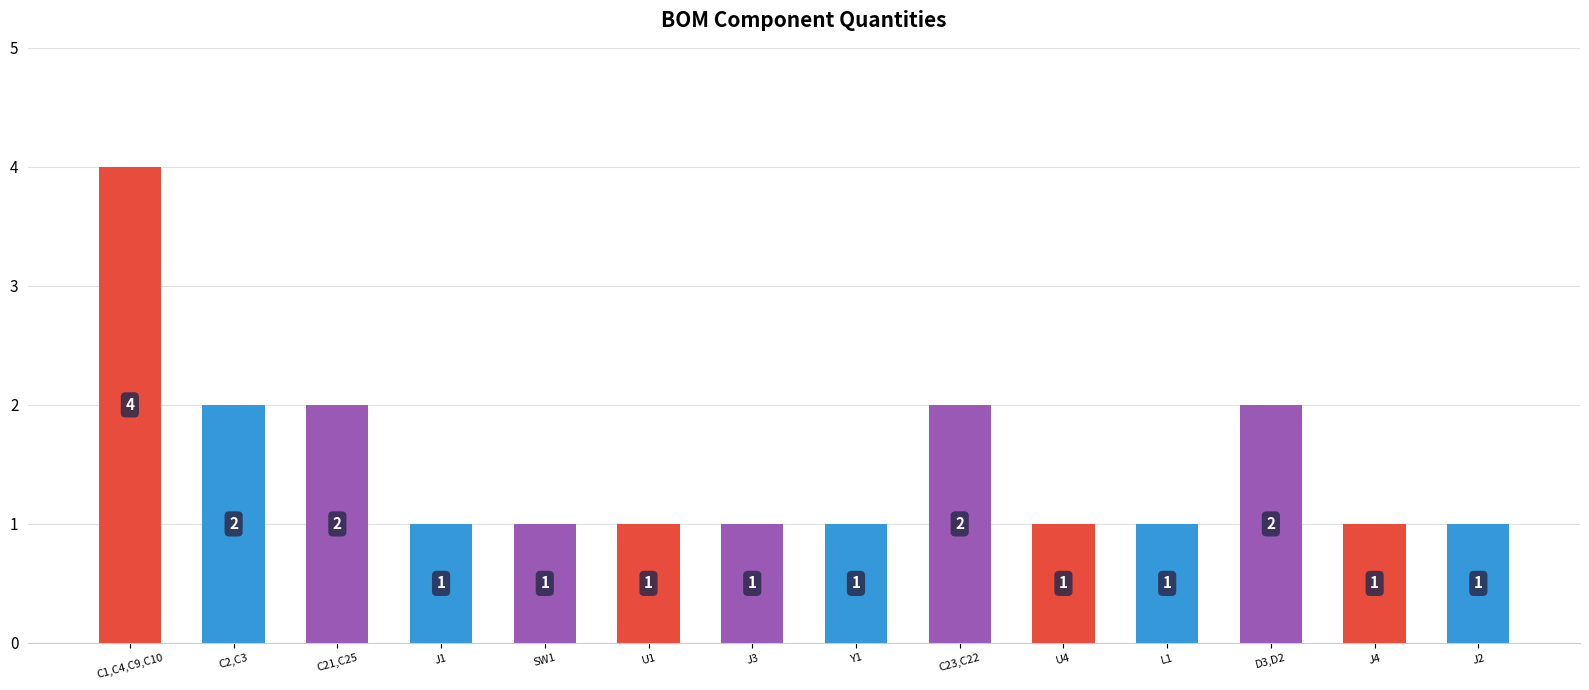

Reading left to right, list all the values displayed in this chart.

C1,C4,C9,C10=4	C2,C3=2	C21,C25=2	J1=1	SW1=1	U1=1	J3=1	Y1=1	C23,C22=2	U4=1	L1=1	D3,D2=2	J4=1	J2=1